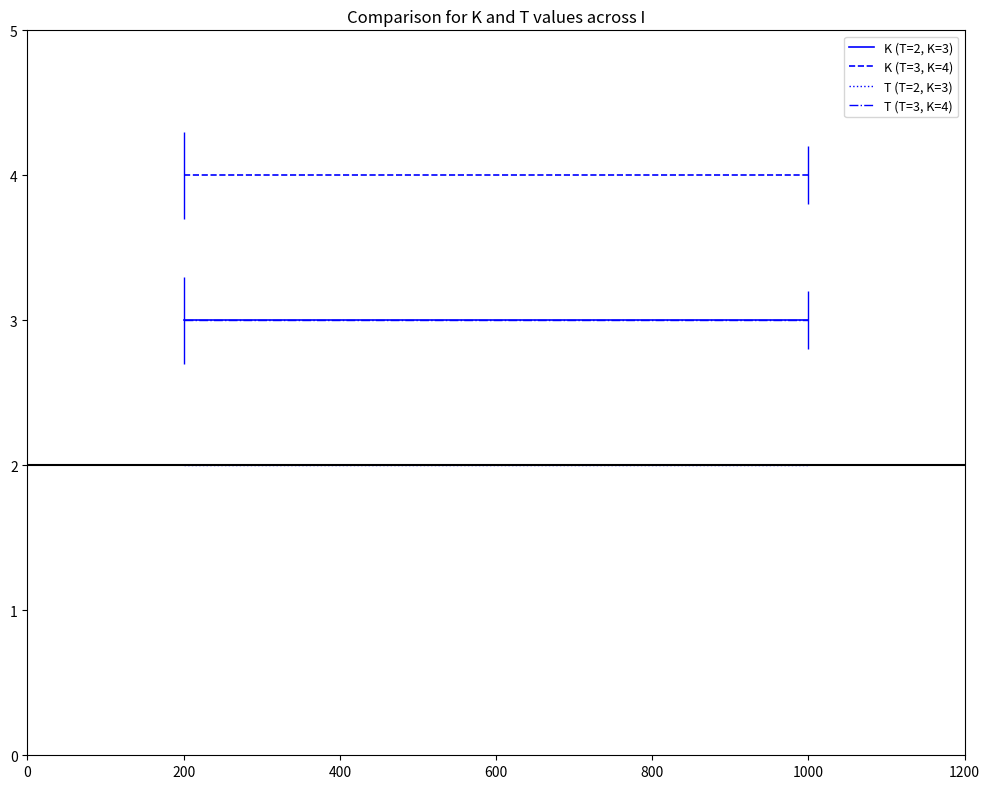

Which series has the largest total across all categories?

K (T=3, K=4)